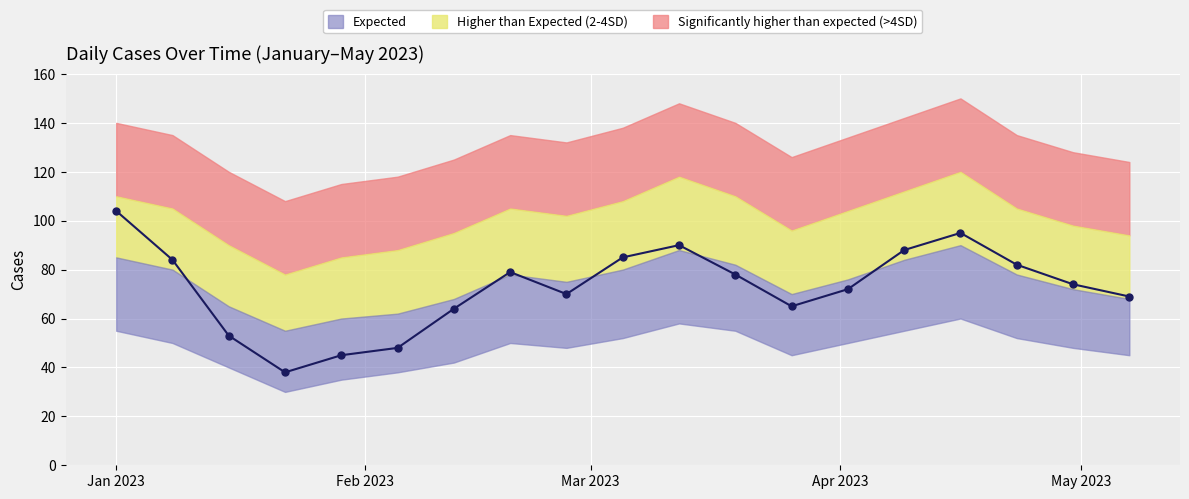

In Red_high, how many points are higher than both neighbors (excluding endpoints)?

3